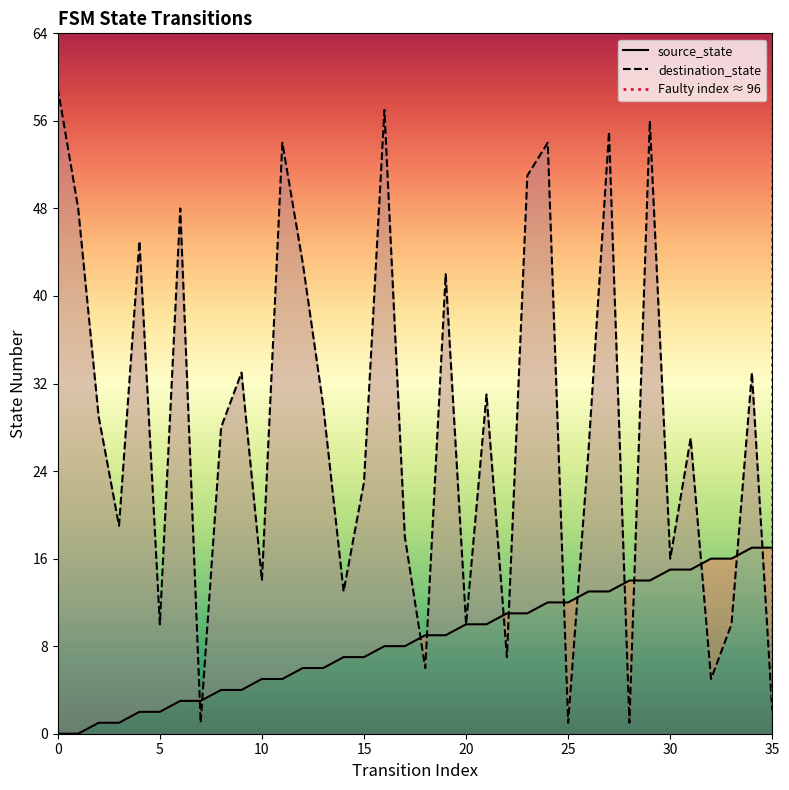

What is the sum of all source_state values?

306